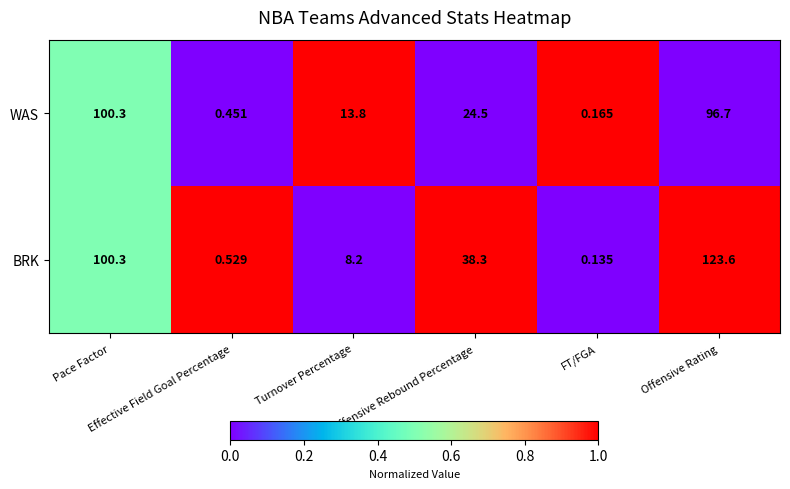

List the series in order of their peak value, lowest first.

WAS, BRK